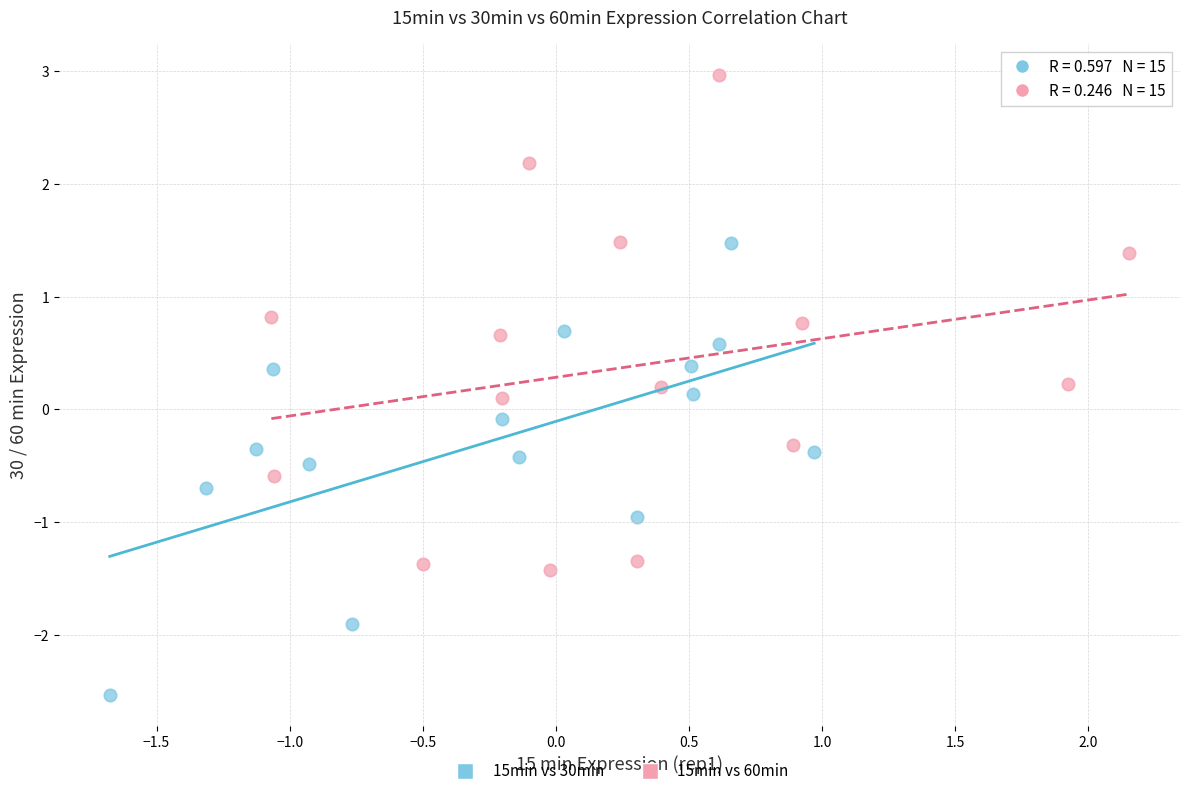

Which series has the widest spread of Y values?

15min vs 60min